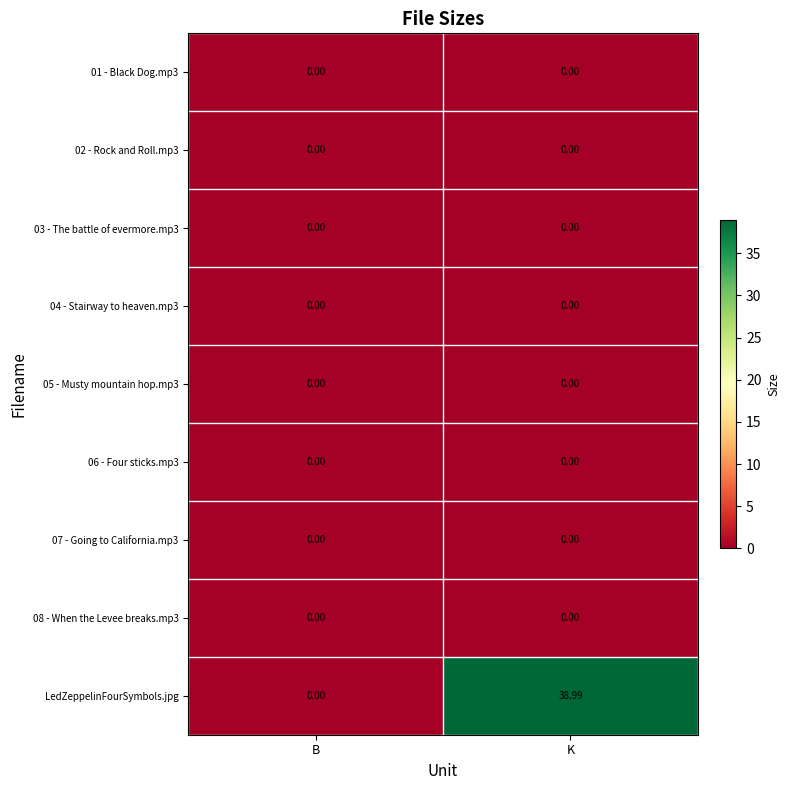

Between B and K, which series saw the biggest shift?

LedZeppelinFourSymbols.jpg